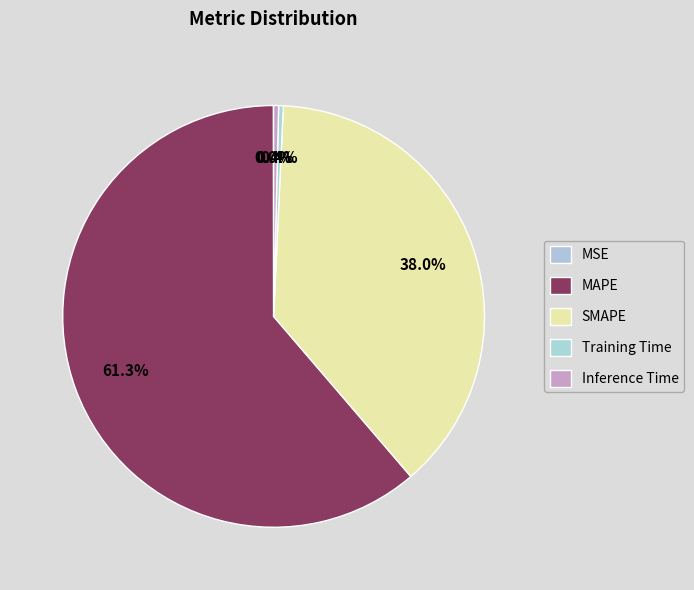

Is it true that Inference Time is 1% of the pie?

False